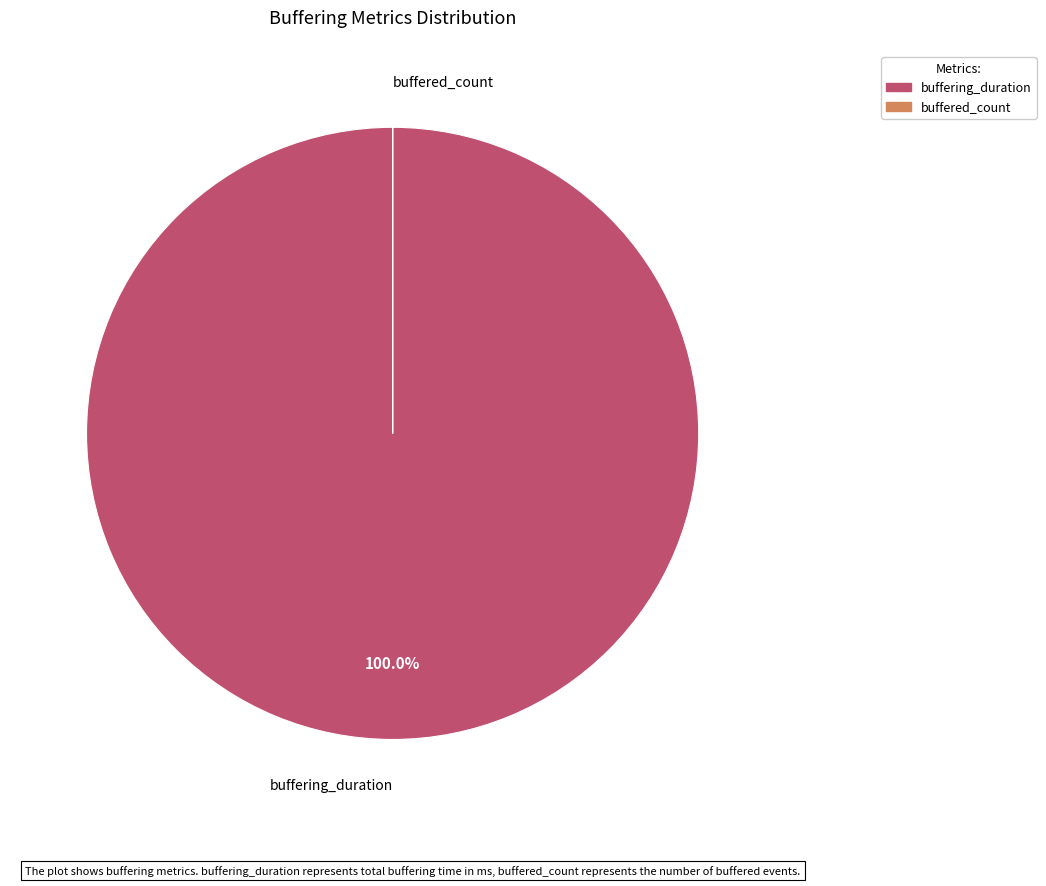

Which slice represents more than half of the pie?

buffering_duration